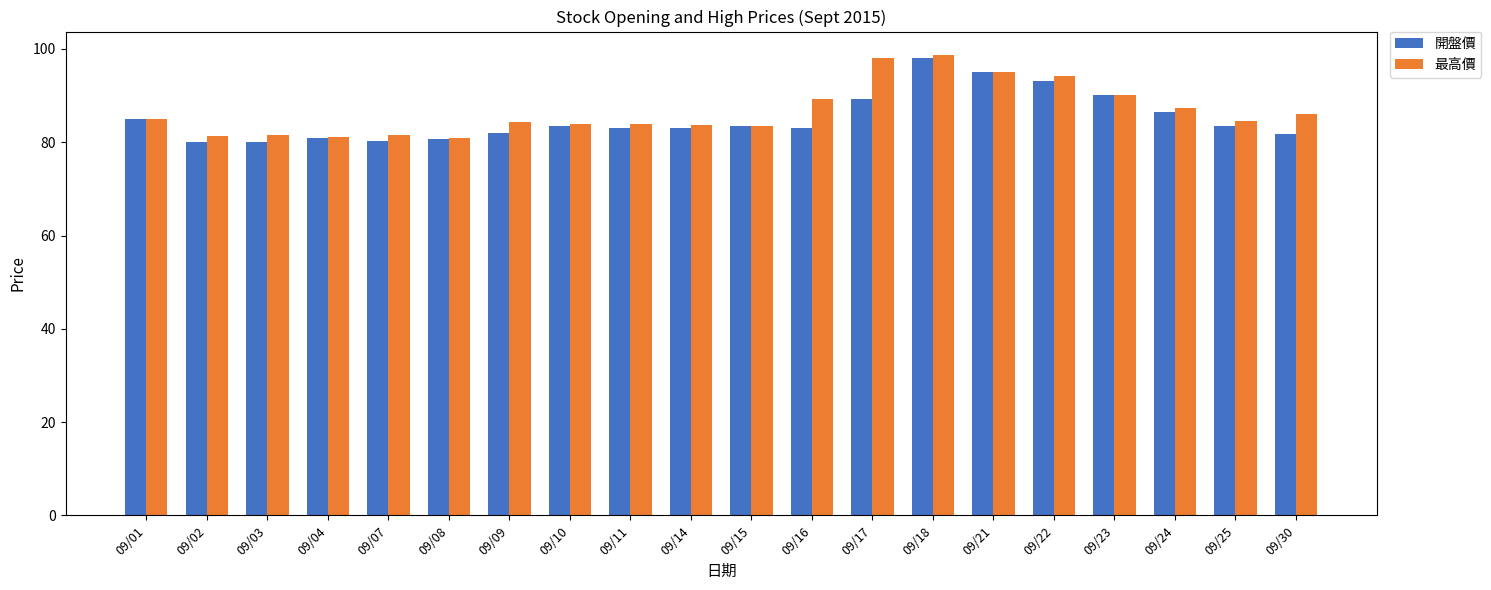

Which series changed the most between 09/01 and 09/18?

最高價